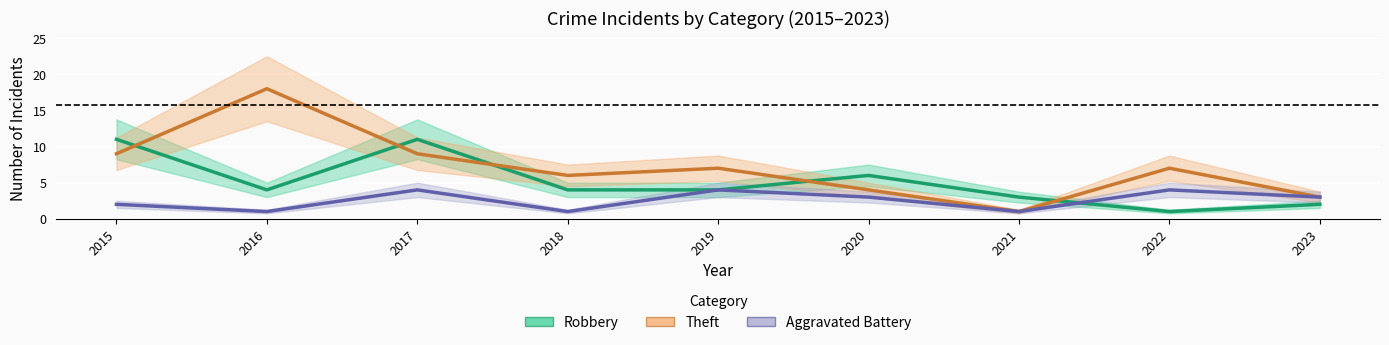

What are all the series names shown in the legend?

Robbery, Theft, Aggravated Battery